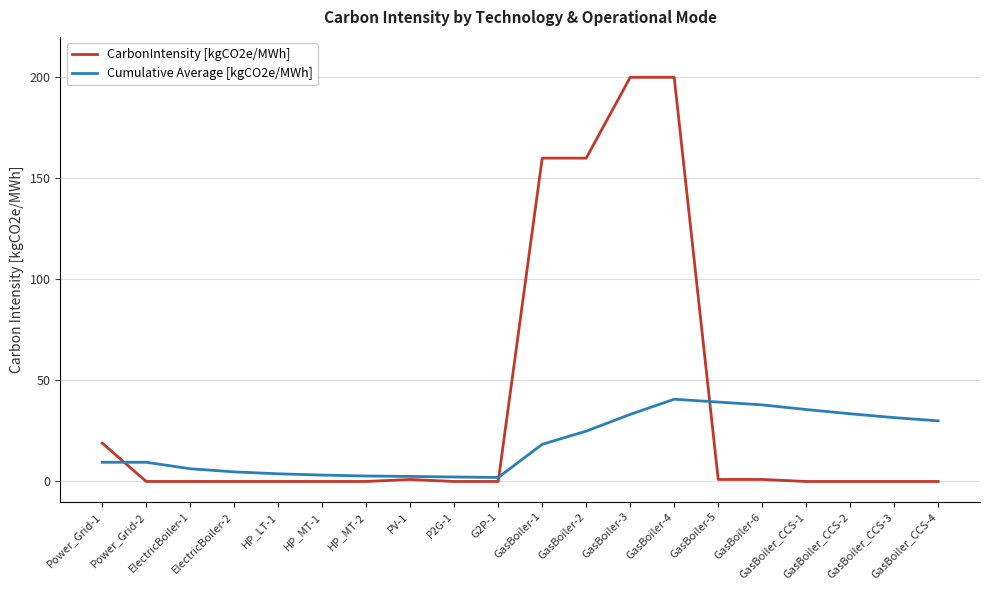

Which series has the widest spread of values?

CarbonIntensity [kgCO2e/MWh]